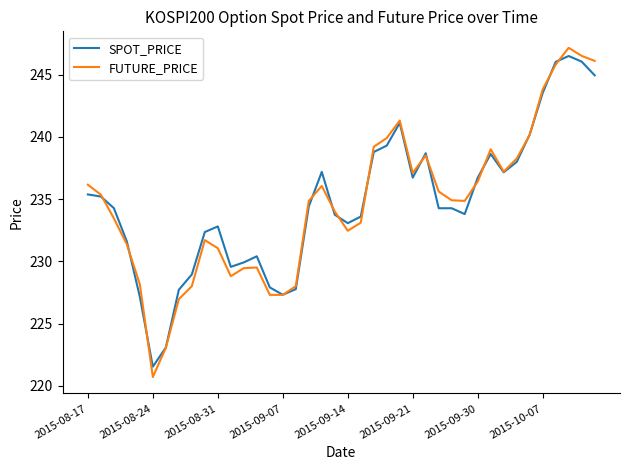

Which series has the largest range (max minus min)?

FUTURE_PRICE